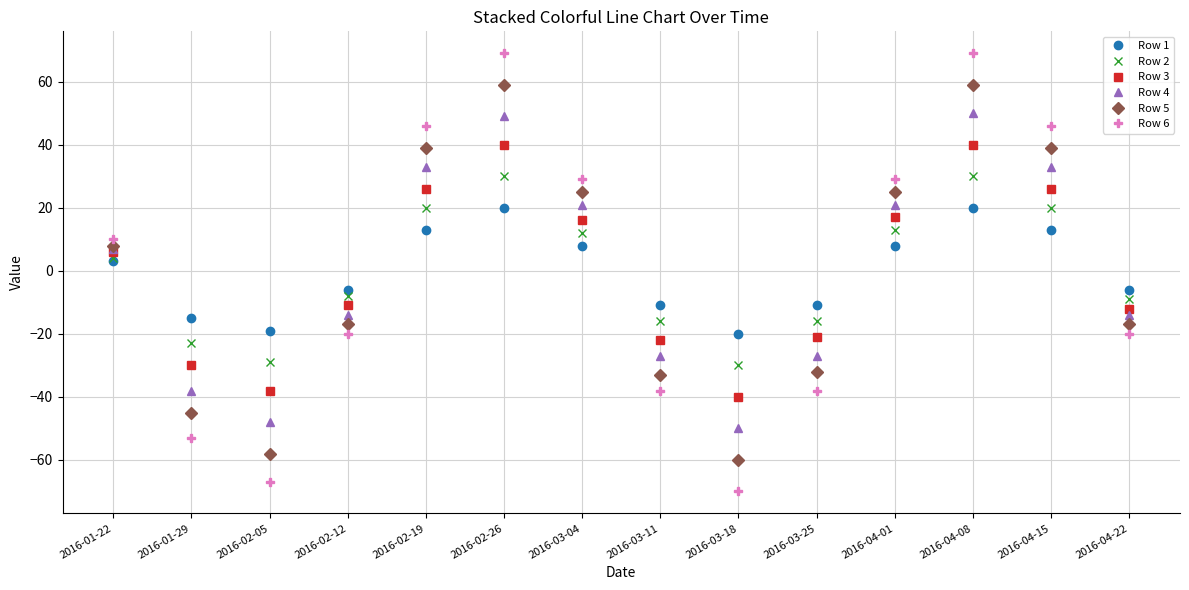

What is the value of the Row 4 point at the 6th from the left?

49